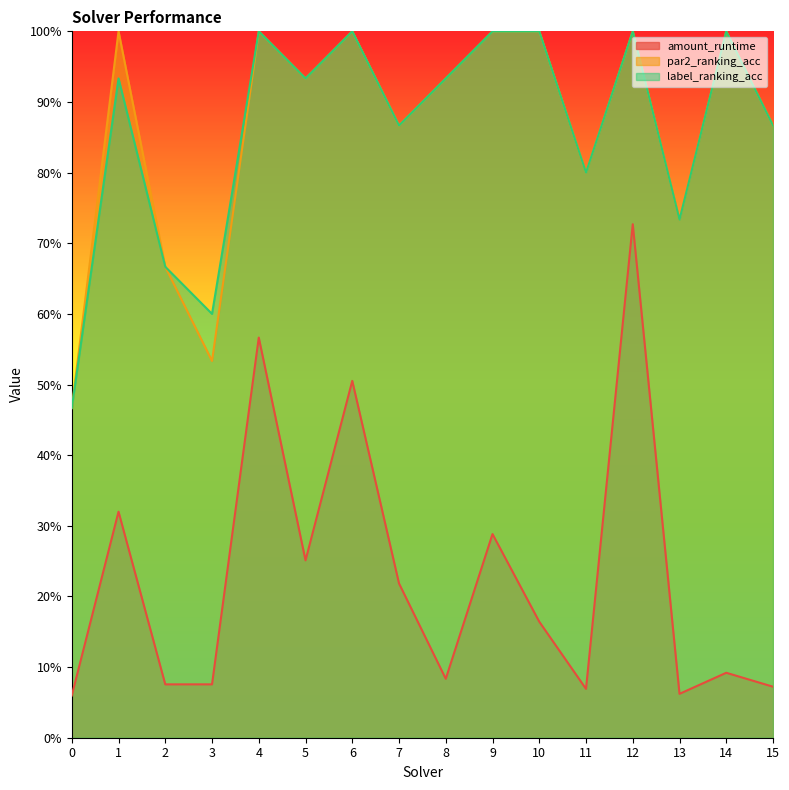

What is the difference between the maximum and second lowest values in the amount_runtime series?

0.7